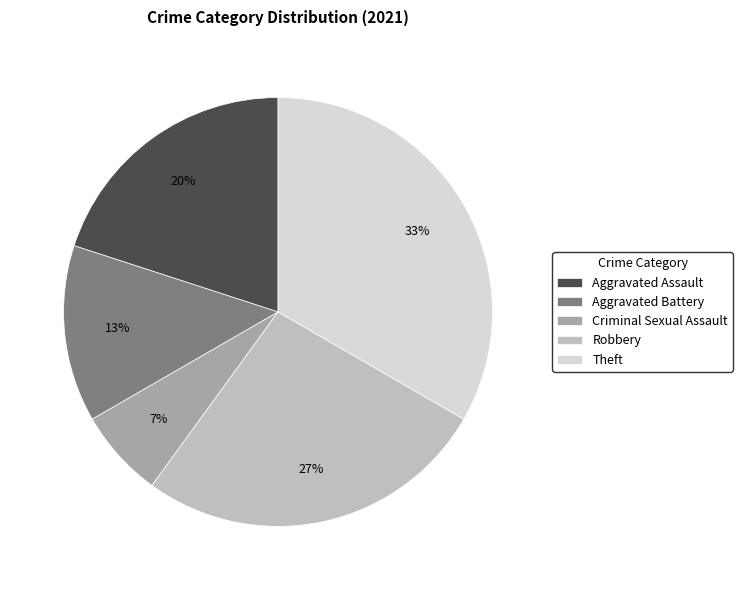

To the nearest percent, what portion does Criminal Sexual Assault represent?

7%